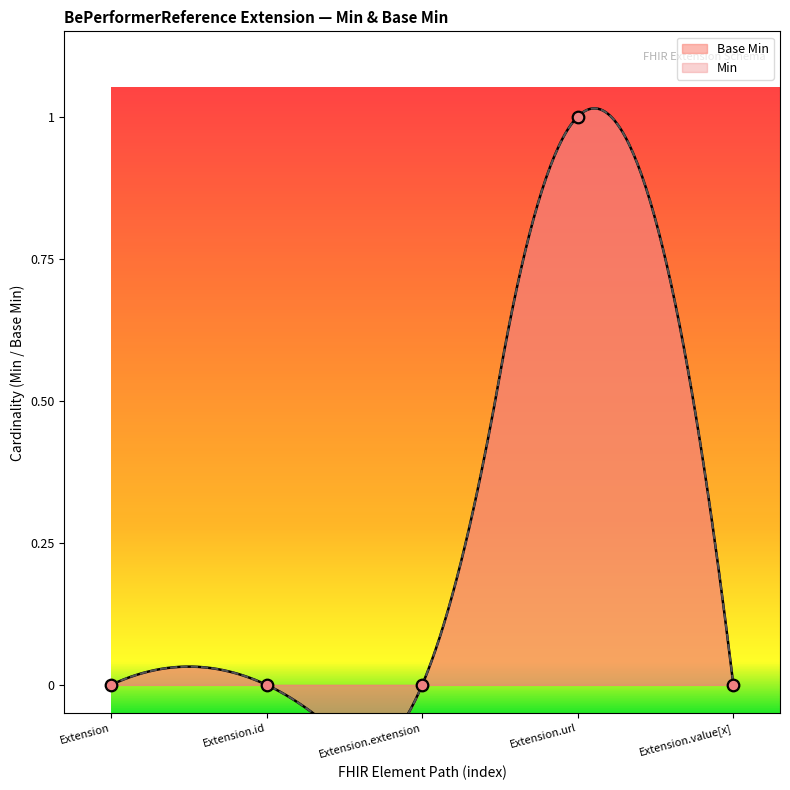

What is the change in value from Extension.extension to Extension.url?

+1